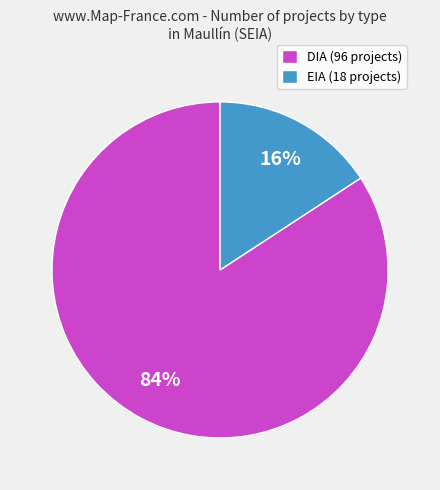

The DIA slice represents 75% of the pie. True or false?

False